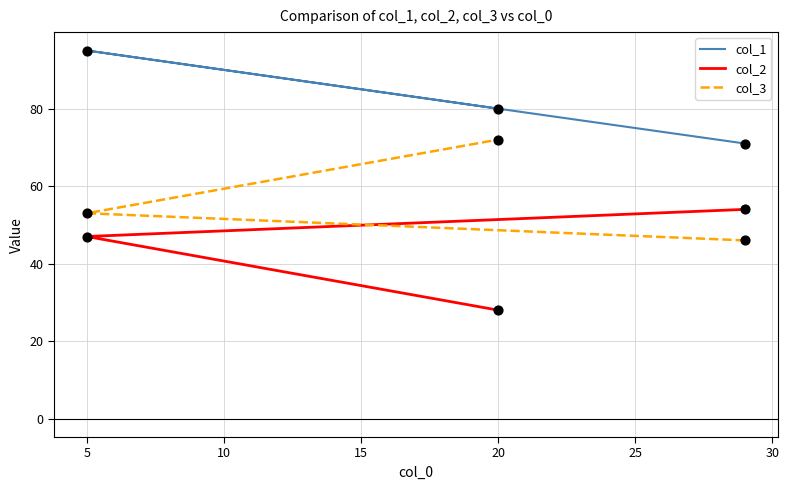

Which series has the largest total across all categories?

col_1